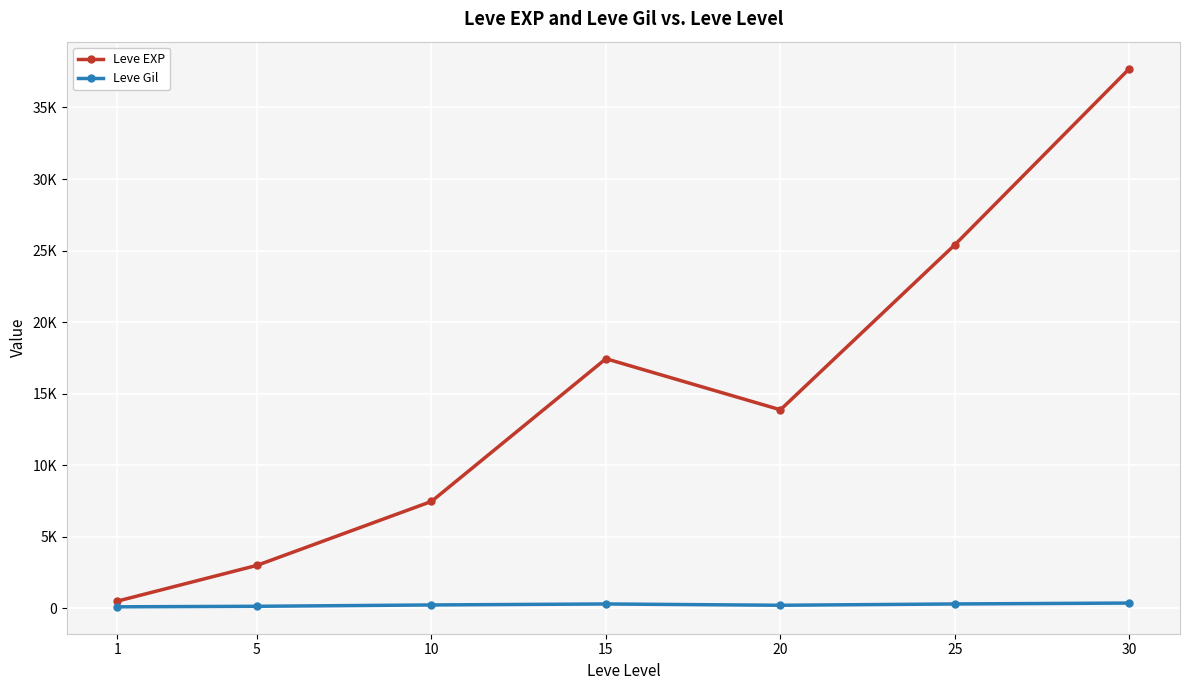

True or false: Leve Gil and Leve EXP cross at least once.

False